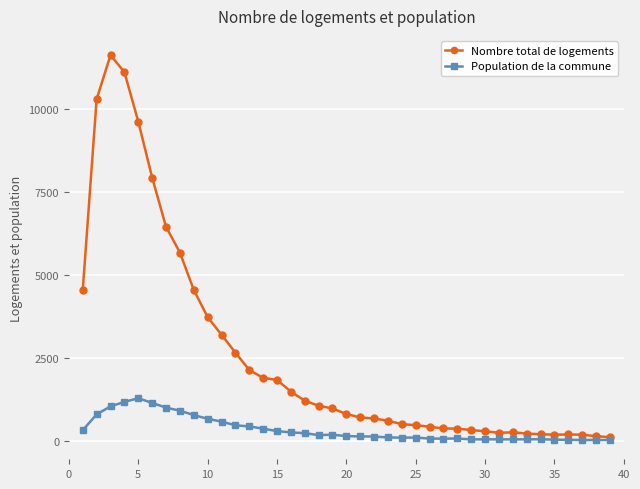

Which series has the widest spread of values?

Nombre total de logements